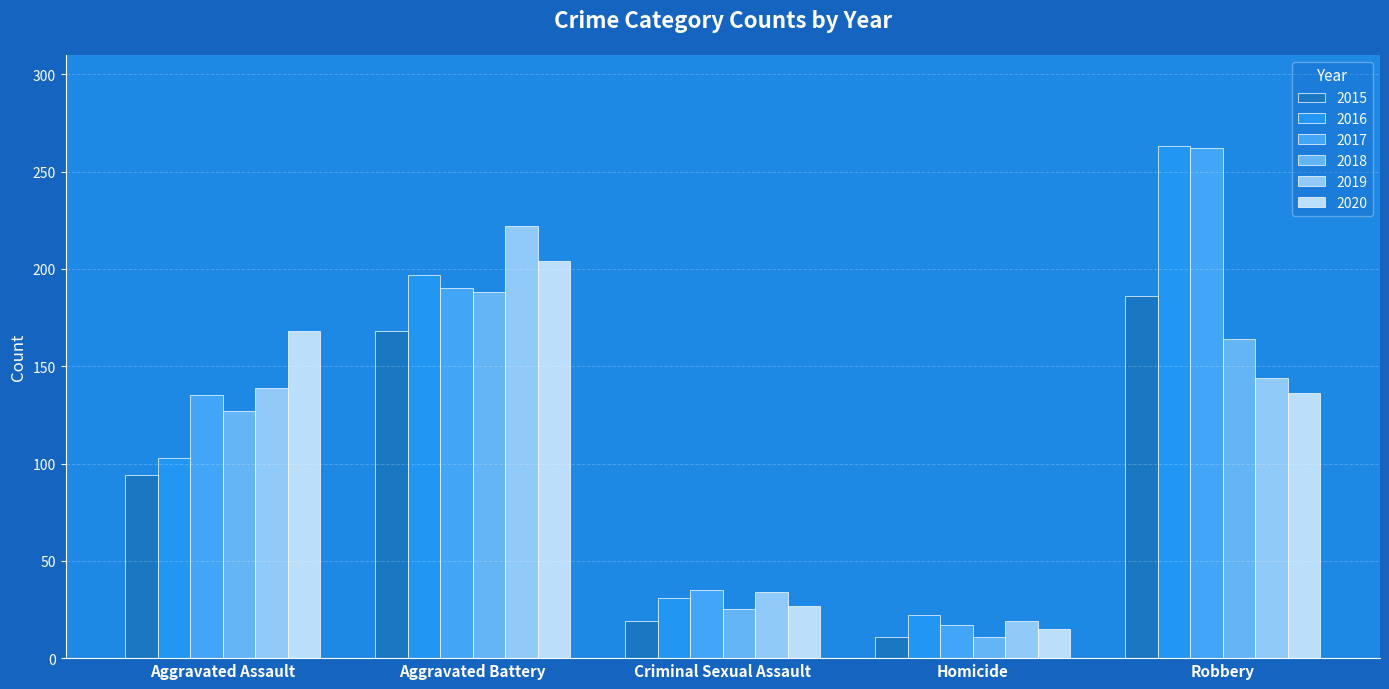

How many distinct data groups are displayed?

6